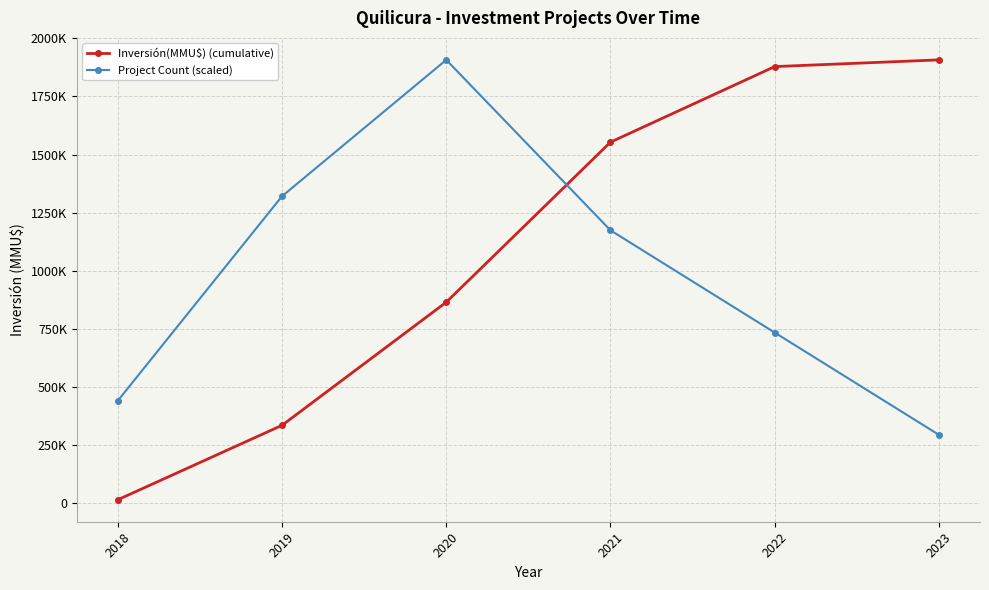

The value of Inversión(MMU$) (cumulative) at 2021 is 1553358.0. True or false?

True